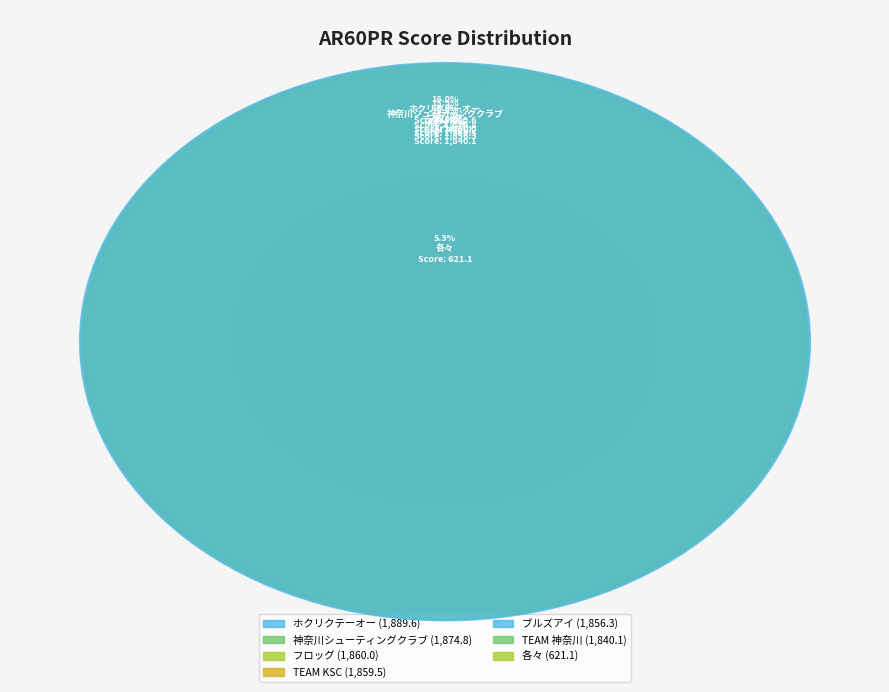

To the nearest percent, what portion does フロッグ represent?

16%